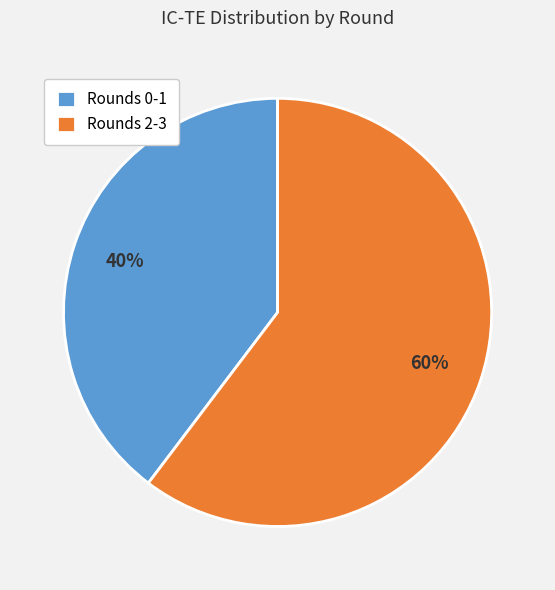

Approximately how many times larger is the value at Rounds 0-1 compared to Rounds 2-3?

0.7